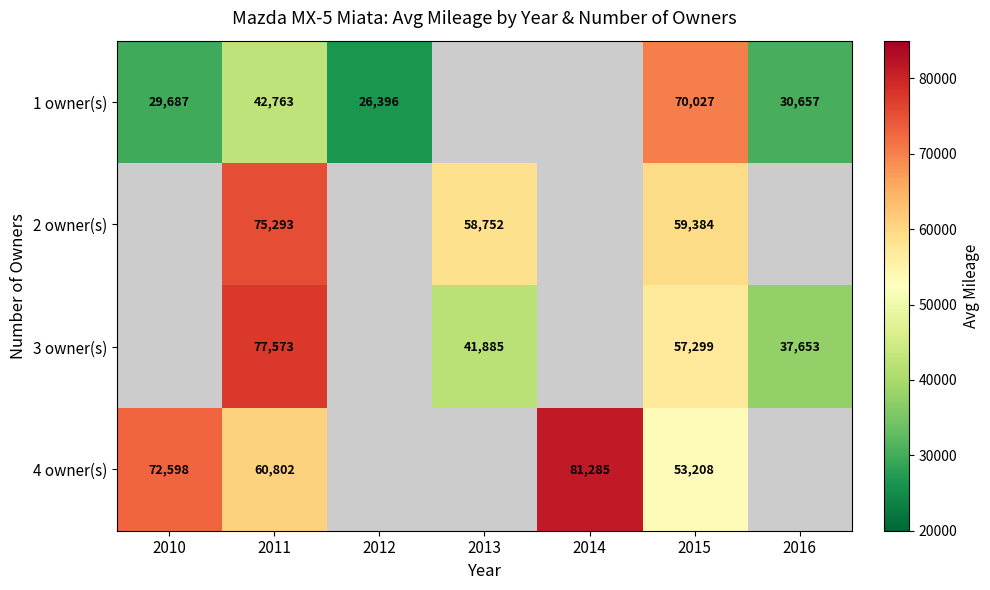

Is it true that 1 owner(s) equals 42763 at 2011?

True